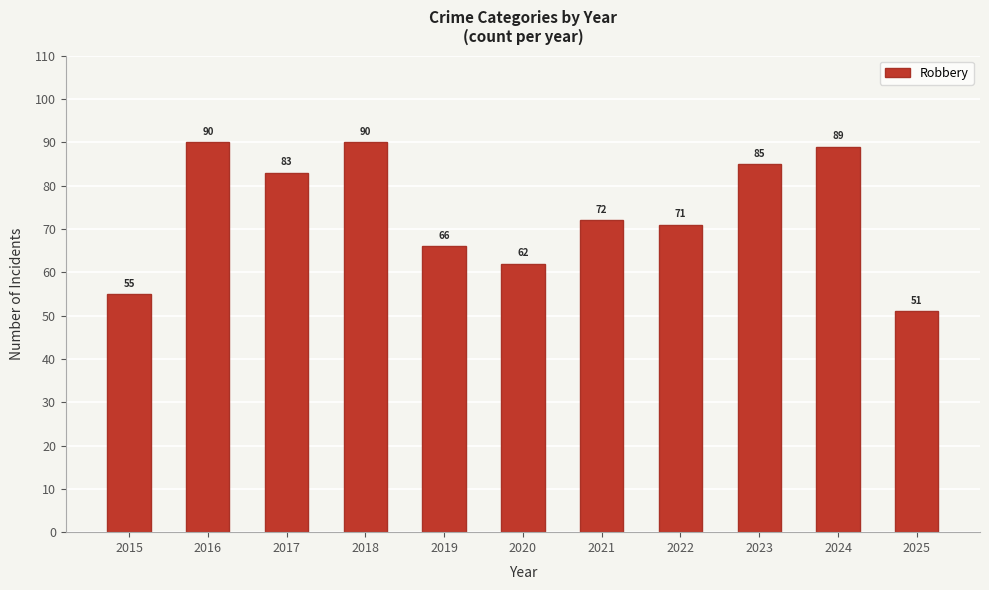

At which label does the data first exceed 72?

2016